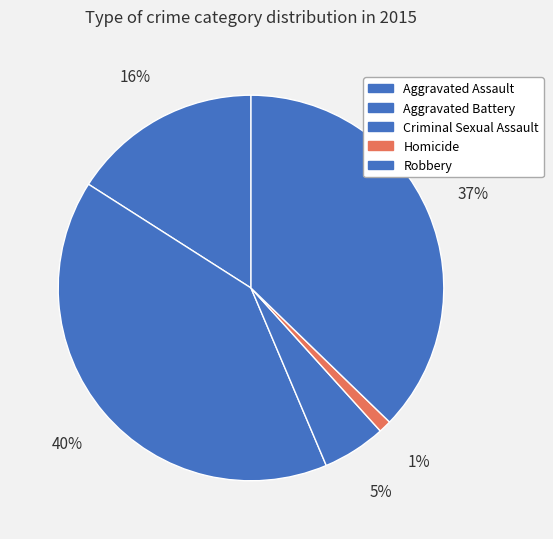

What percentage is the Homicide slice, to the nearest percent?

1%